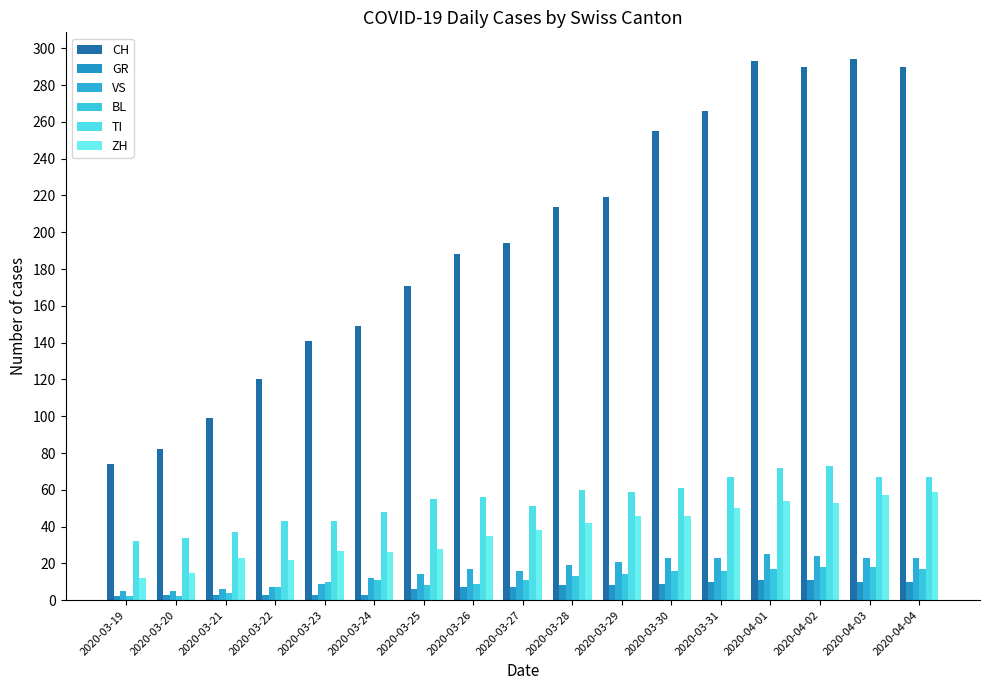

Are the bars grouped side by side (vs. stacked)?

Yes